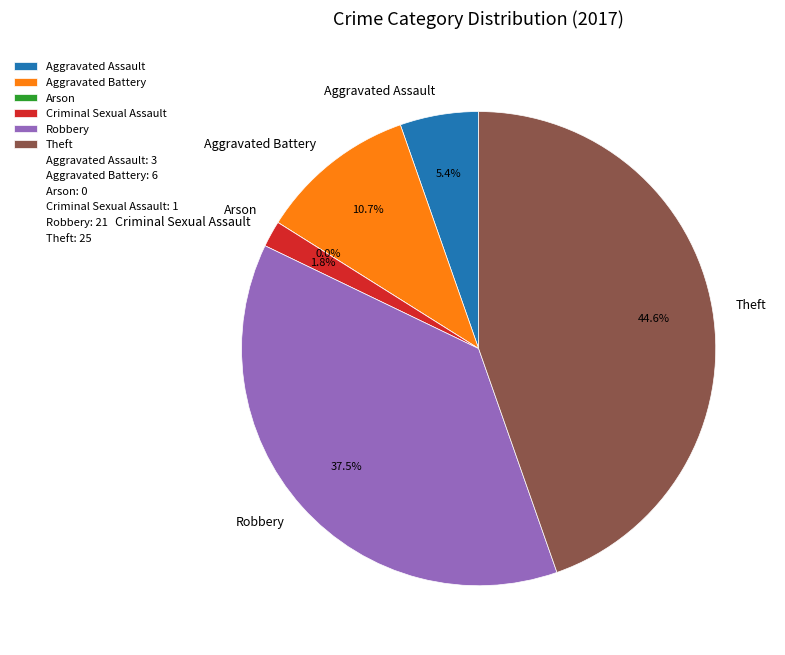

Which category has the biggest portion of the pie?

Theft